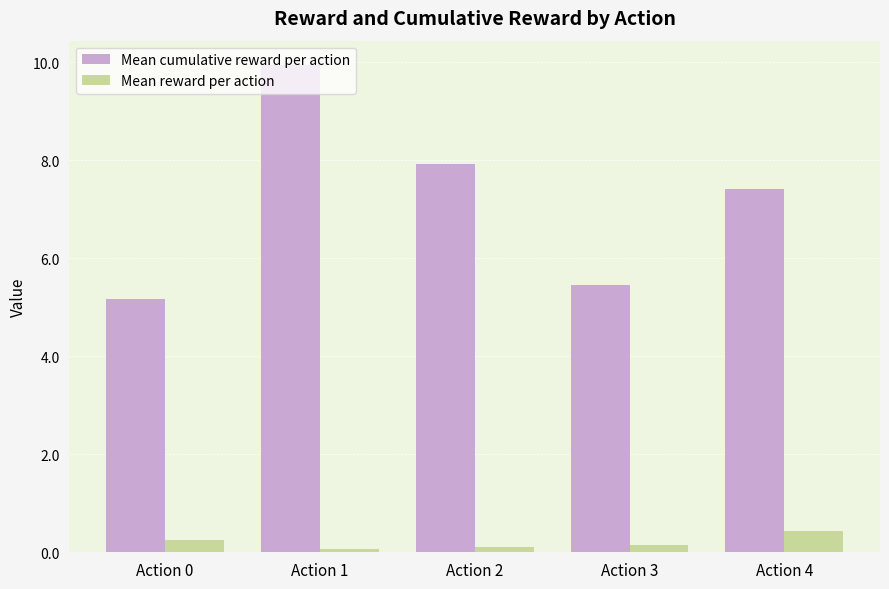

Which series has the widest spread of values?

Mean cumulative reward per action